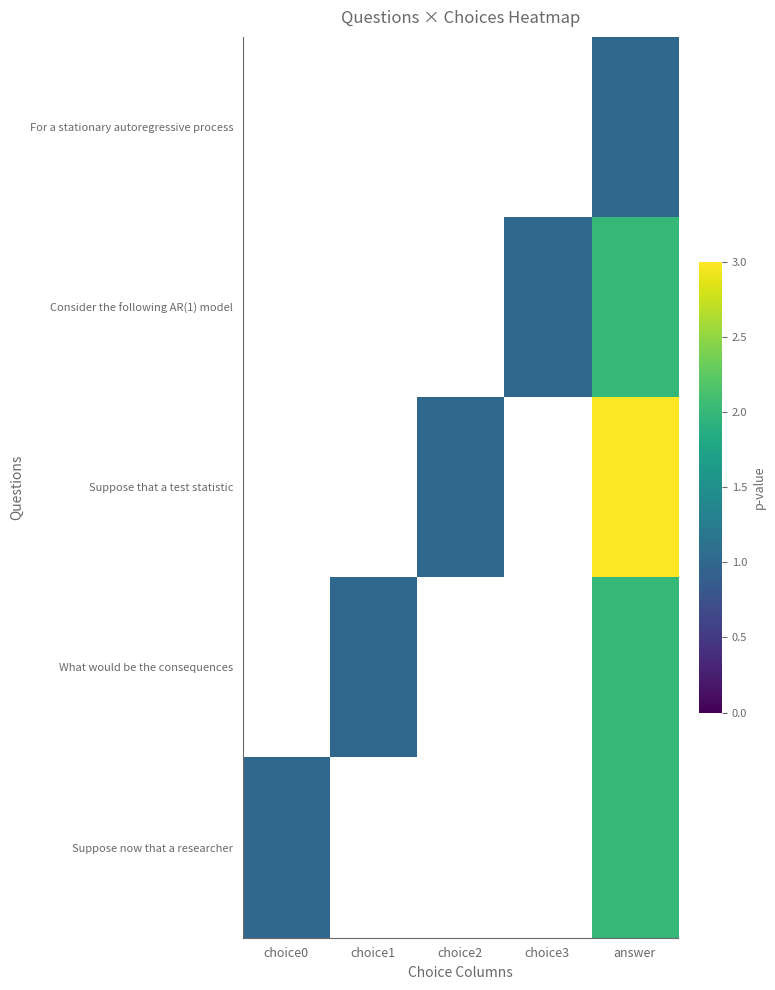

Which label corresponds to the largest value in the chart?

answer